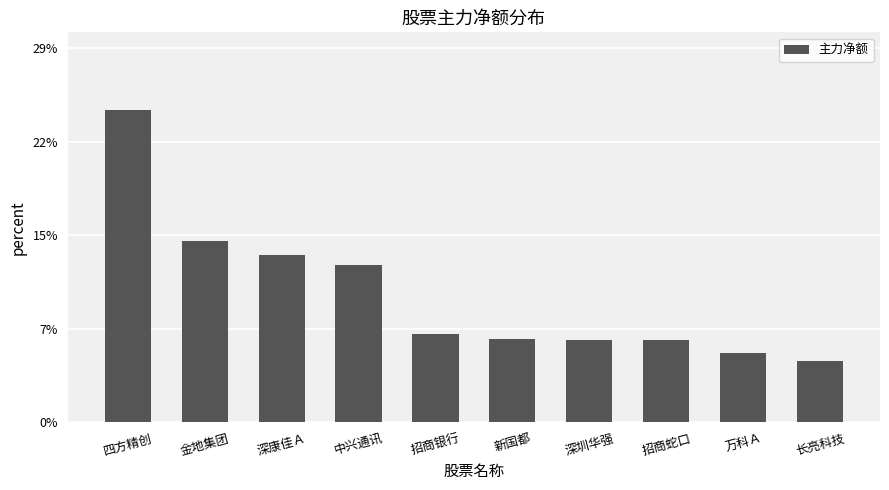

Rank the categories by value from highest to lowest.

四方精创, 金地集团, 深康佳Ａ, 中兴通讯, 招商银行, 新国都, 深圳华强, 招商蛇口, 万科Ａ, 长亮科技